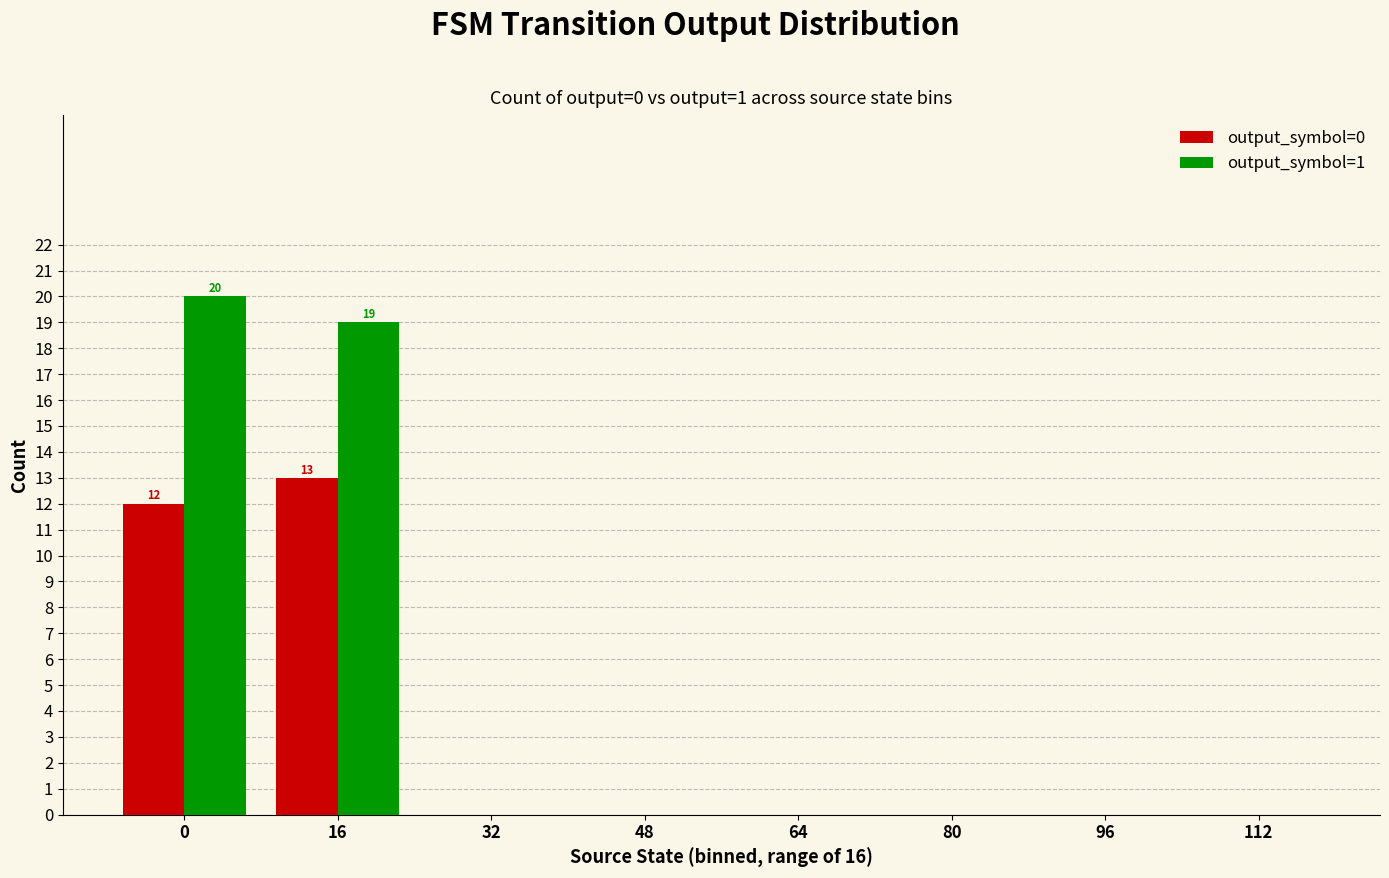

The output_symbol=0 series shows 7 at 16. True or false?

False